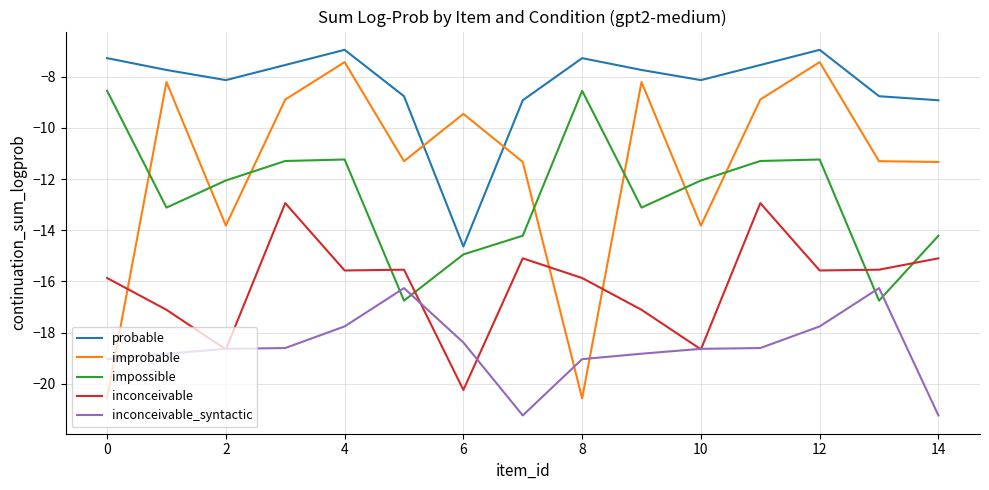

What is the minimum value shown in the chart?

-21.2